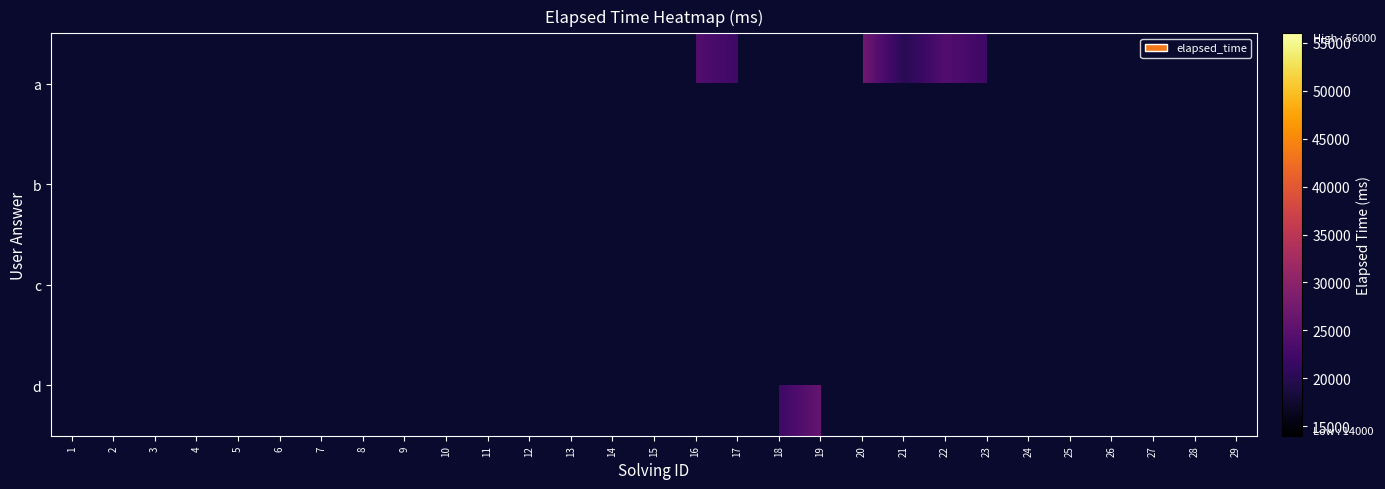

Rank the series at 11 from lowest to highest value.

a, b, c, d